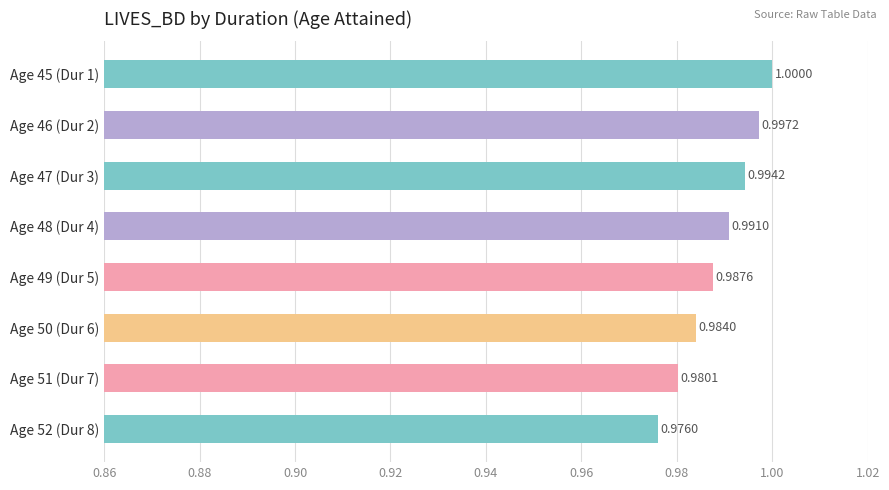

What is the average value?

1.0